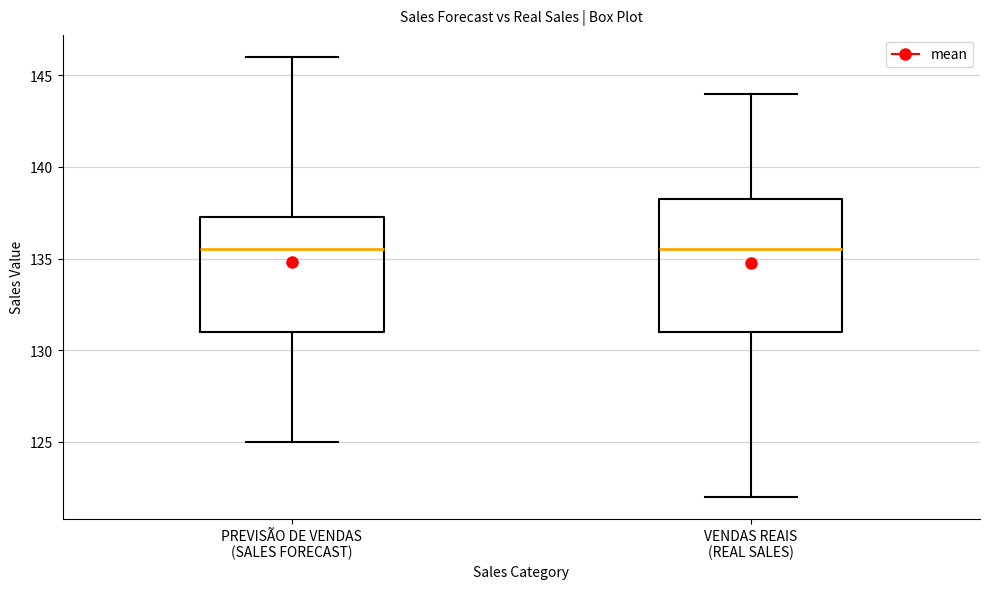

Where is the lower edge of the box for PREVISÃO DE VENDAS (SALES FORECAST) on the y-axis? The values are not printed on the chart, so give them approximately, as read against the axis.

131.0